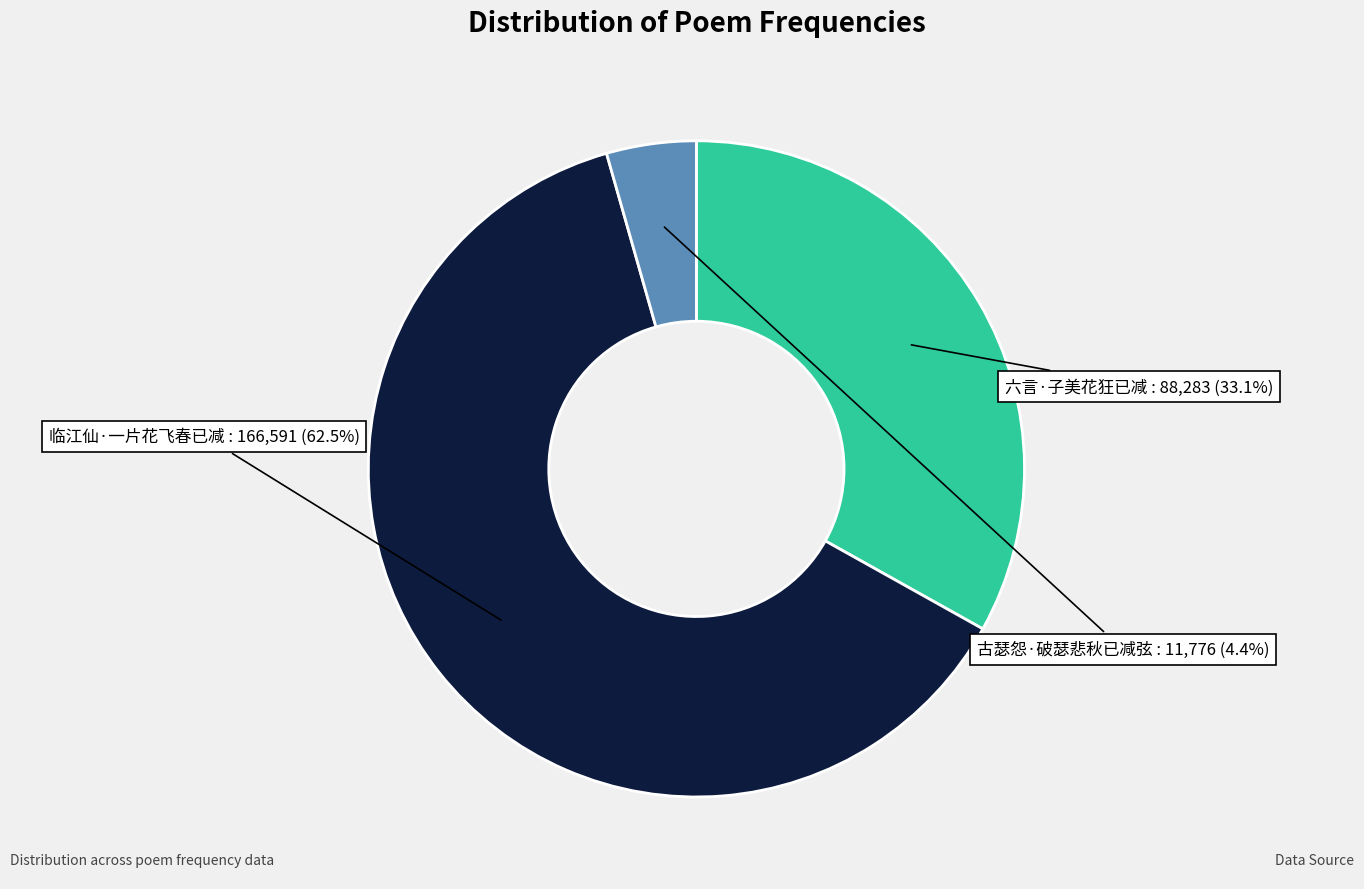

Rank the categories by value from highest to lowest.

临江仙·一片花飞春已减, 六言·子美花狂已减, 古瑟怨·破瑟悲秋已减弦